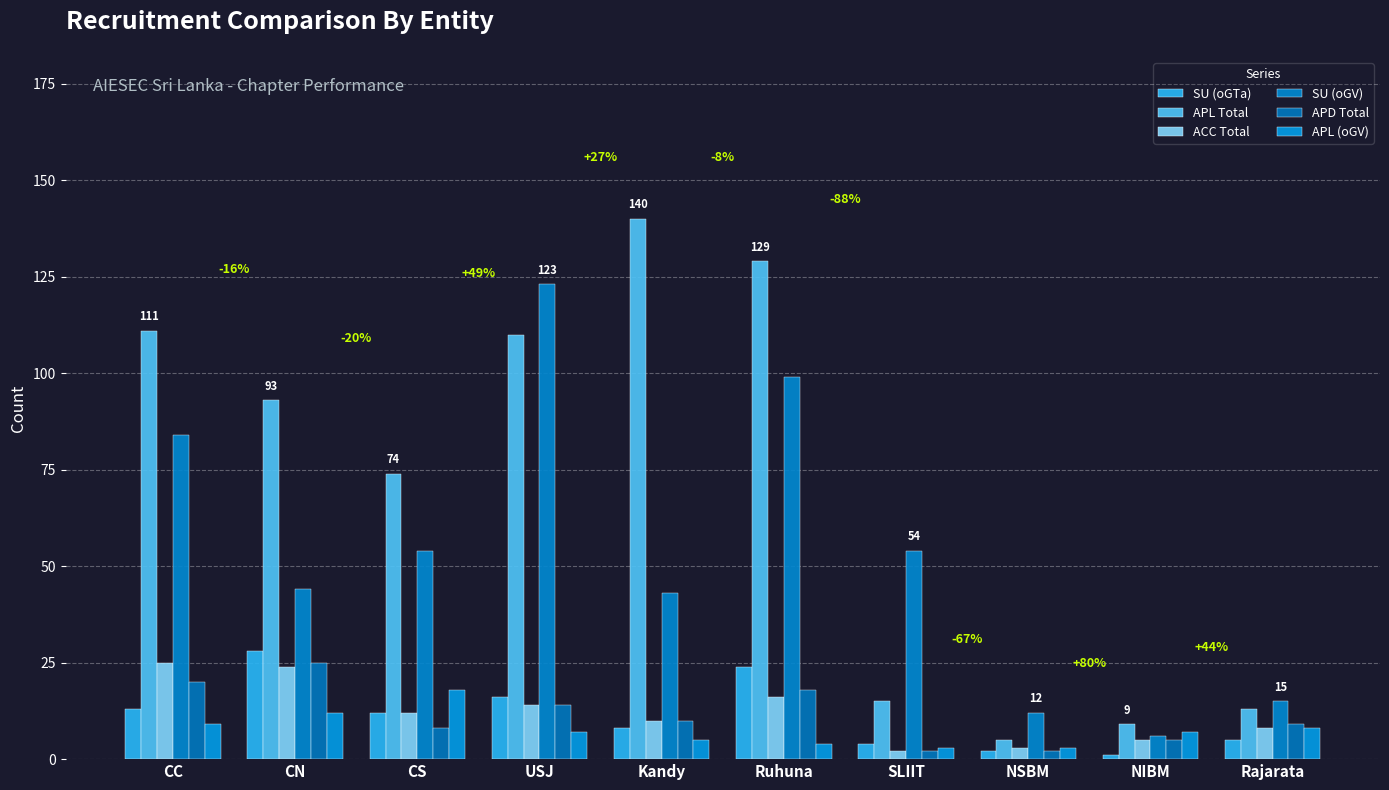

What is the label of the 8th bar from the right?

CS